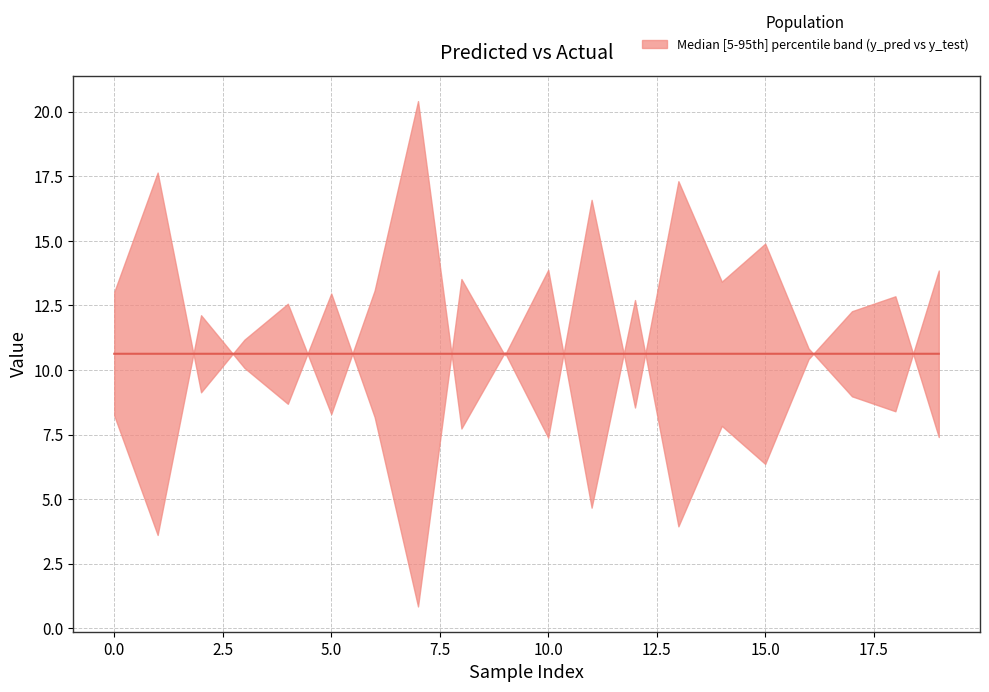

The chart shows a value of 10.6 at 8. True or false?

True